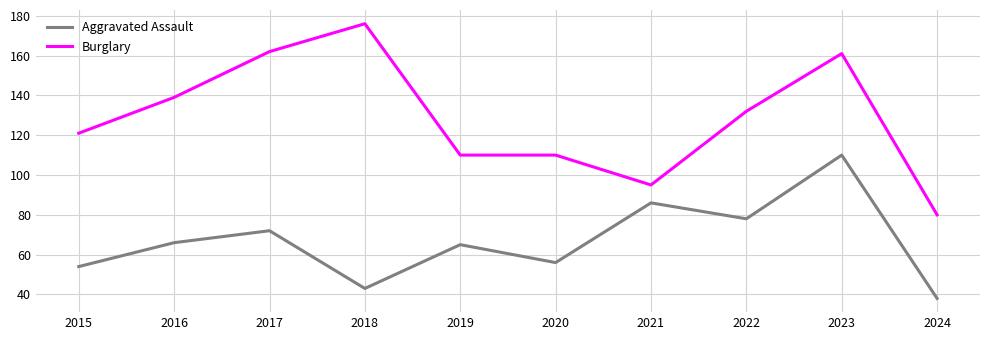

What are all the series names shown in the legend?

Aggravated Assault, Burglary